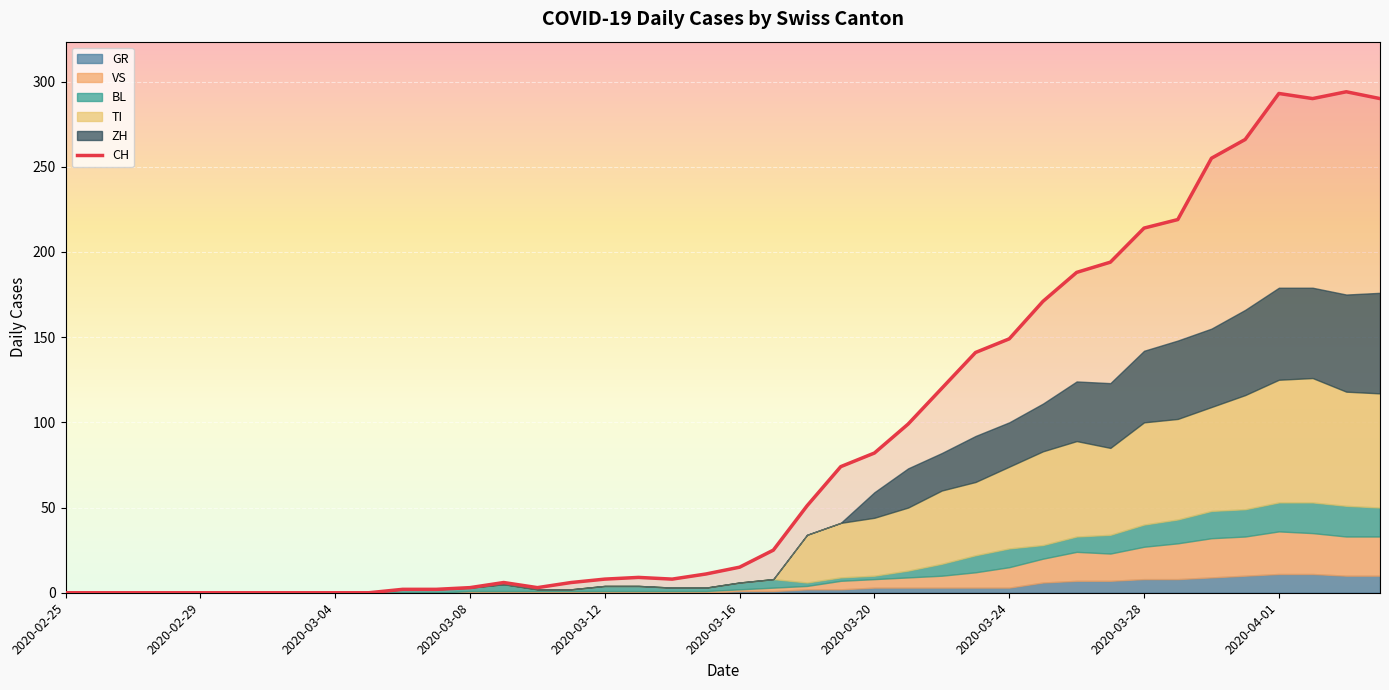

What is the value of the 31st point from the left?

188